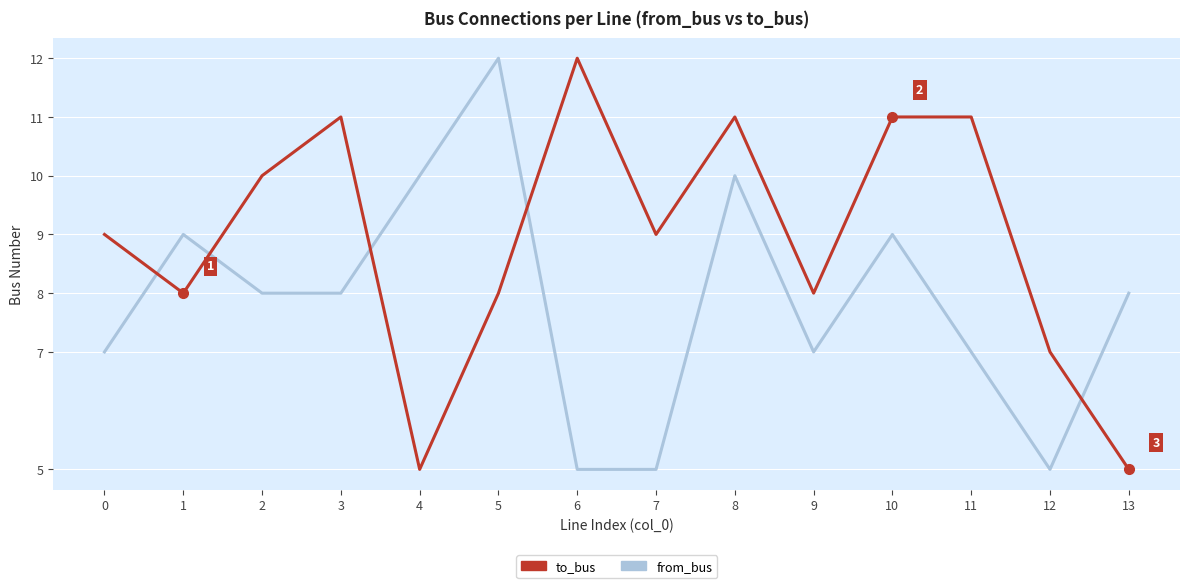

At which category is the sum across all series the highest?

8